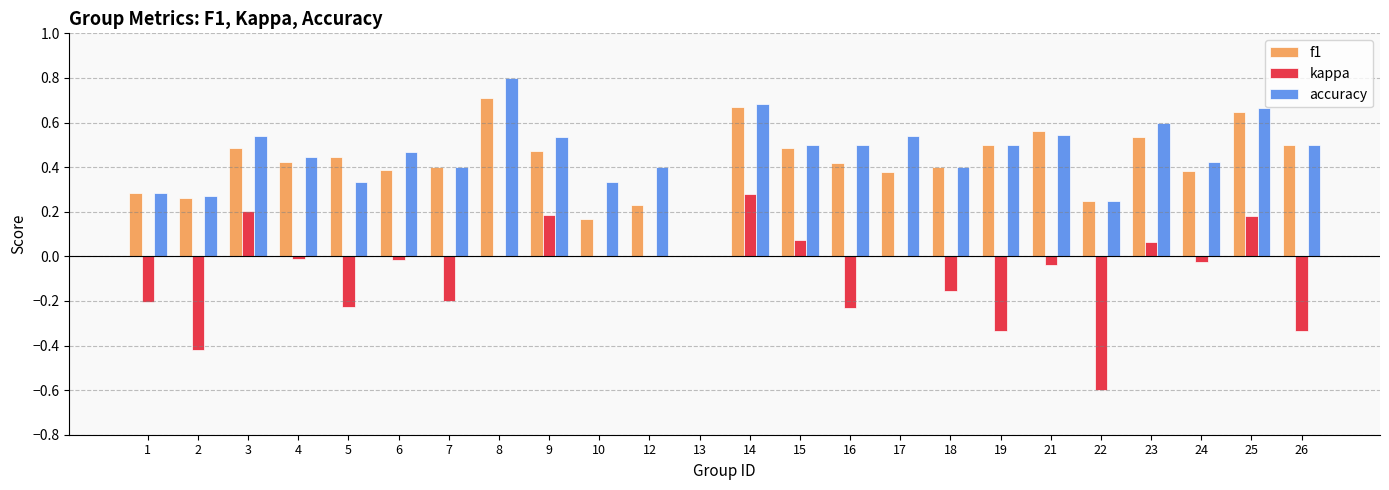

What are all the series names shown in the legend?

f1, kappa, accuracy